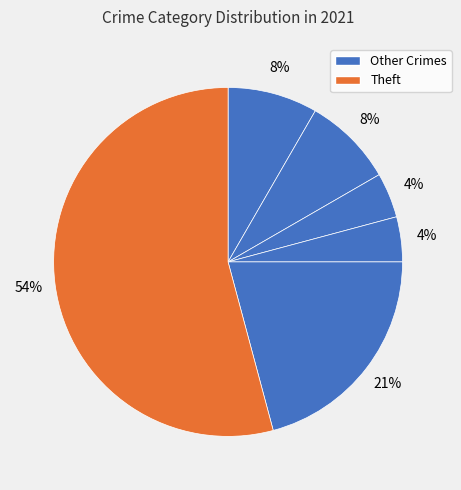

How many slices are in this pie chart?

6